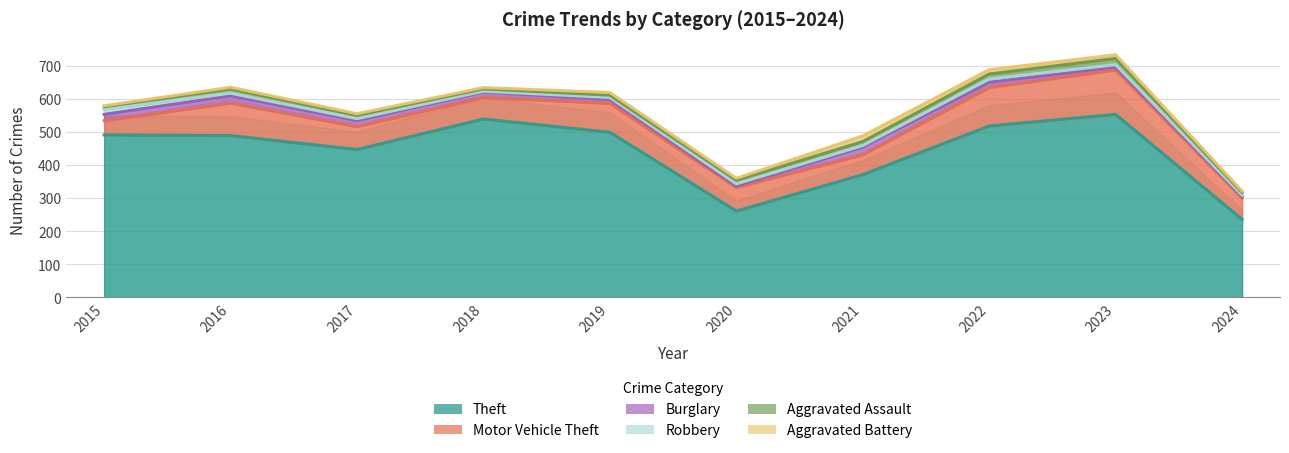

Is the value of Burglary at 2022 greater than the value of Aggravated Battery at 2022?

Yes